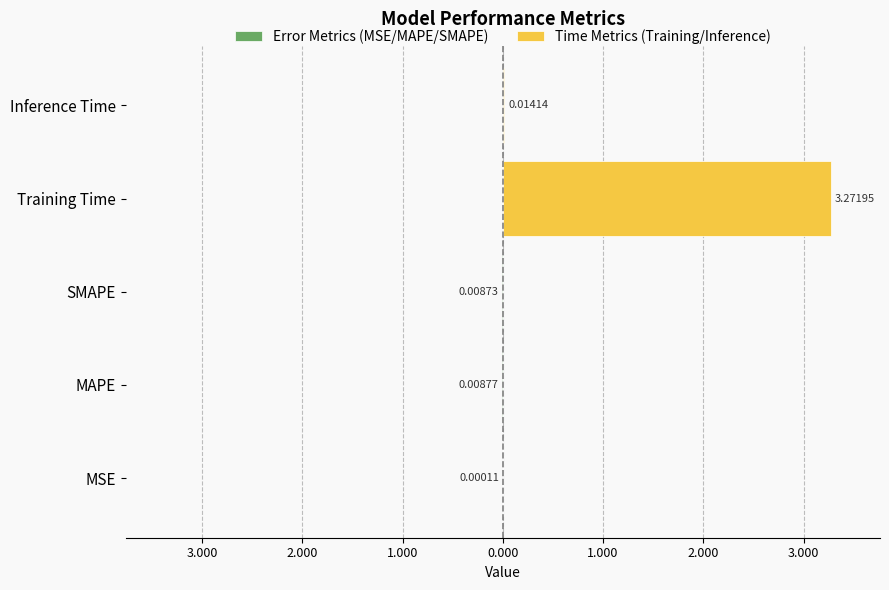

The Error Metrics (MSE/MAPE/SMAPE) series shows -0.0 at MAPE. True or false?

True